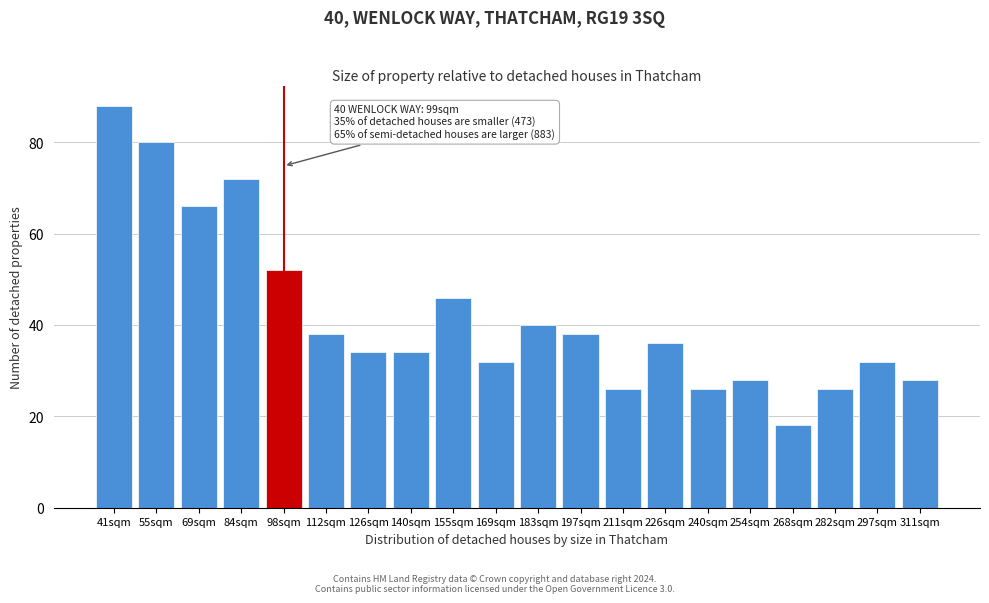

Reading left to right, extract all data points from this chart.

88	80	66	72	52	38	34	34	46	32	40	38	26	36	26	28	18	26	32	28